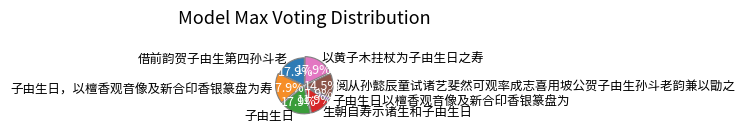

To the nearest percent, what is the difference between the largest and smallest slice percentages?

16%